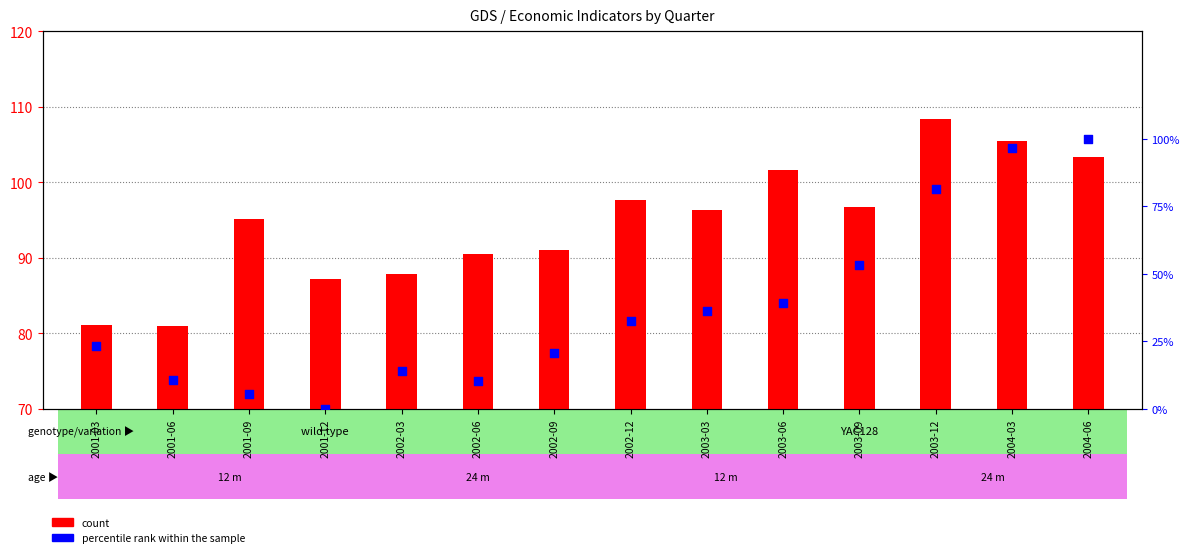

Which series reaches the minimum Y coordinate?

percentile rank within the sample